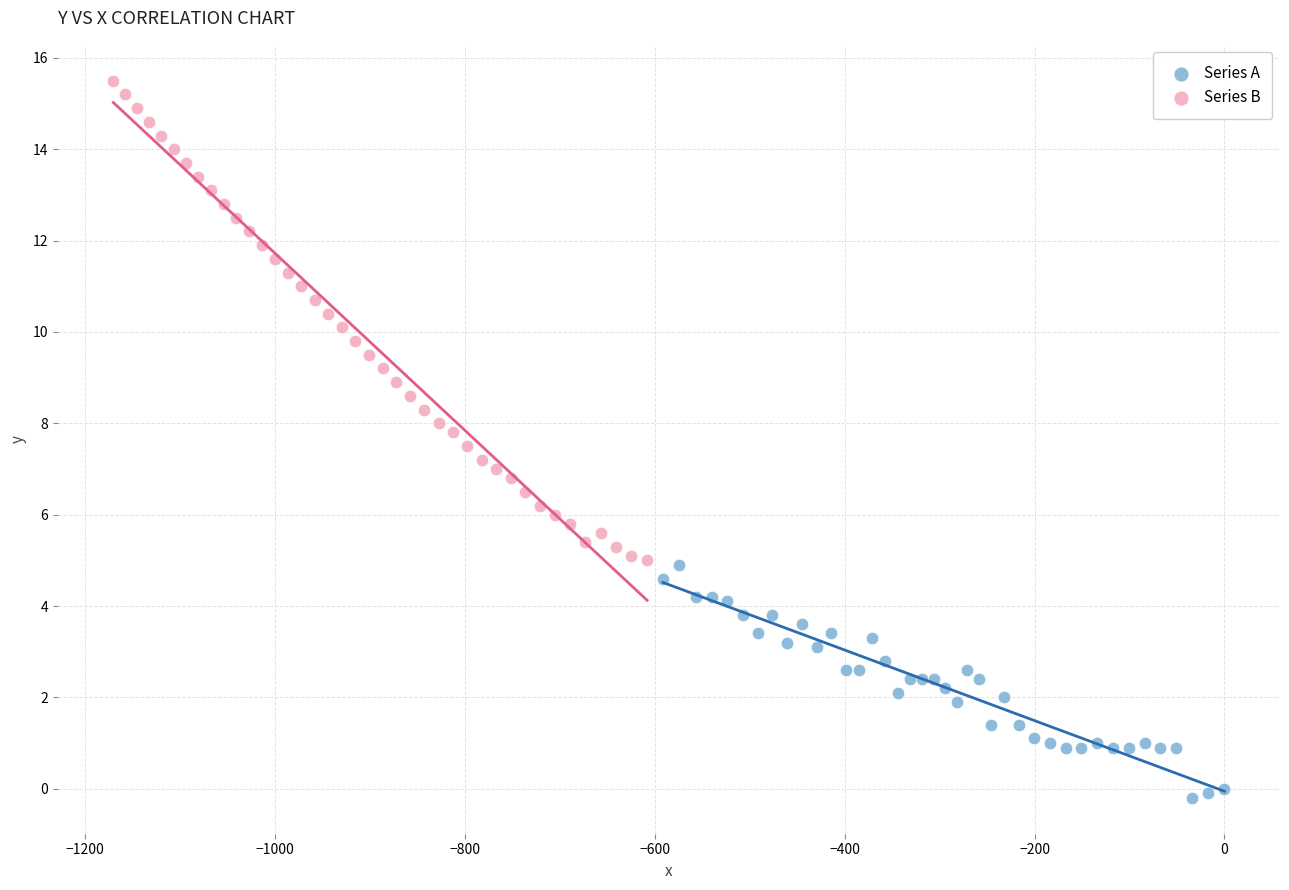

Which series contains the highest Y value?

Series B